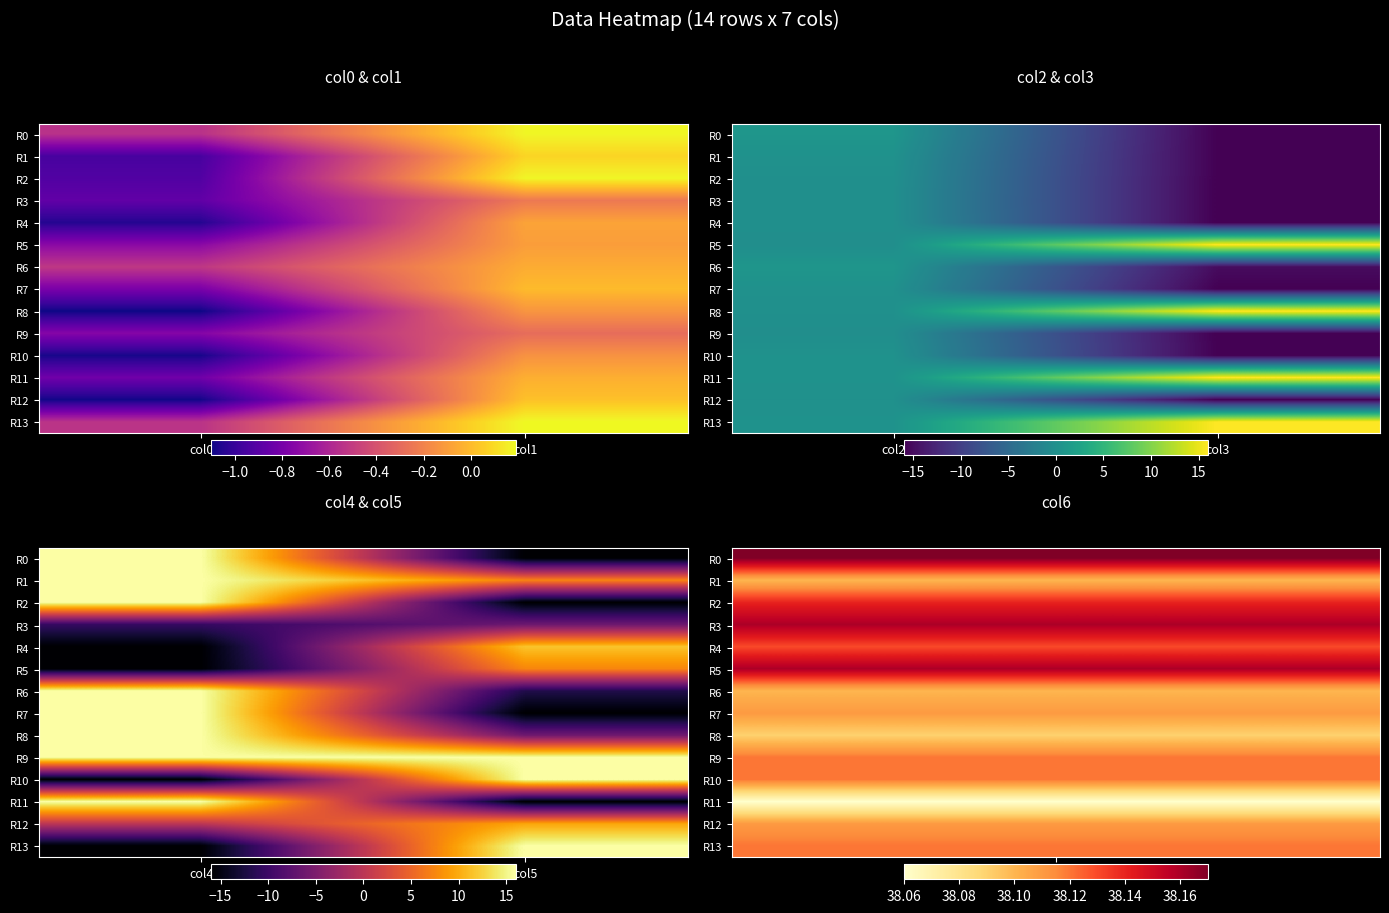

How many data points in R6 are less than 16?

1